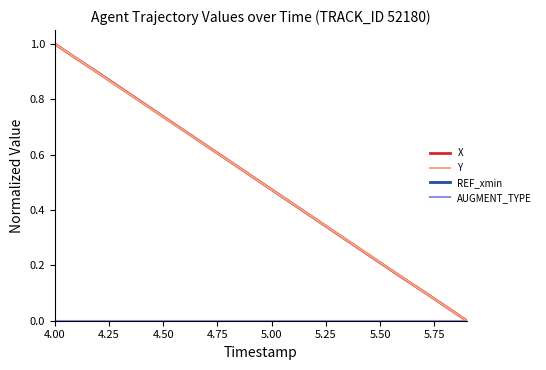

Does the chart display data point markers on the line(s)?

No